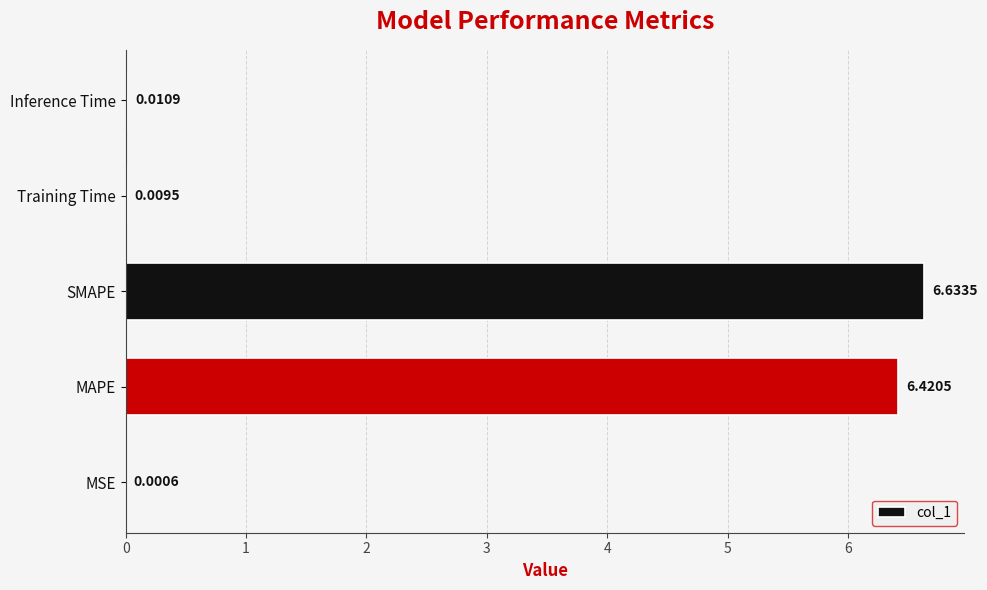

What is the sum of all values?

13.1